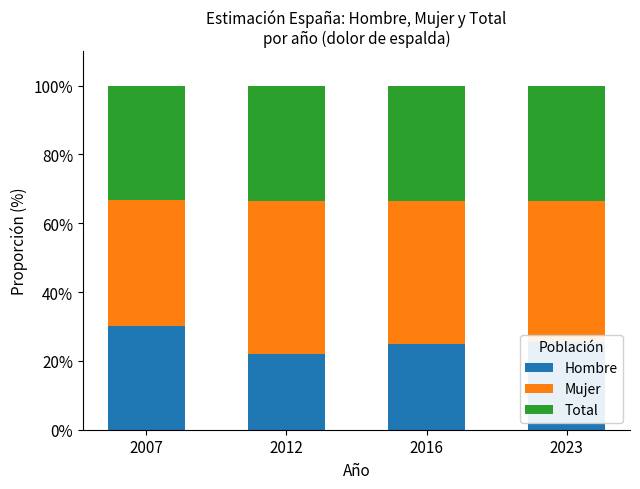

Is it true that Hombre equals 24.9 at 2016?

True